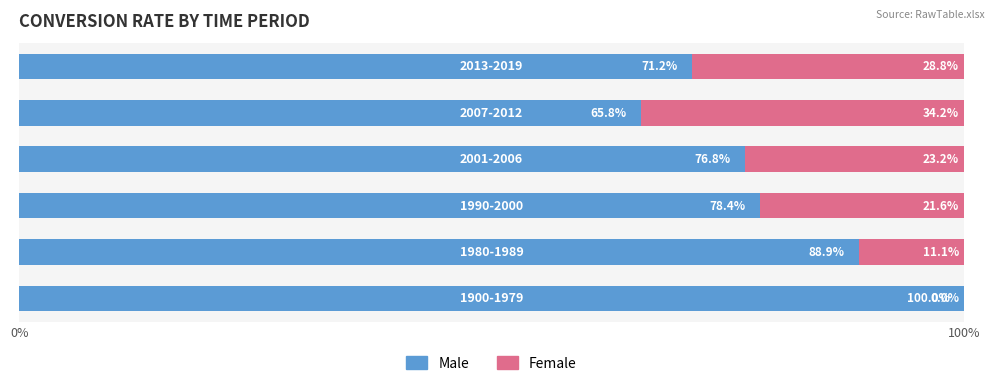

What is the sum of all Male values?

481.1